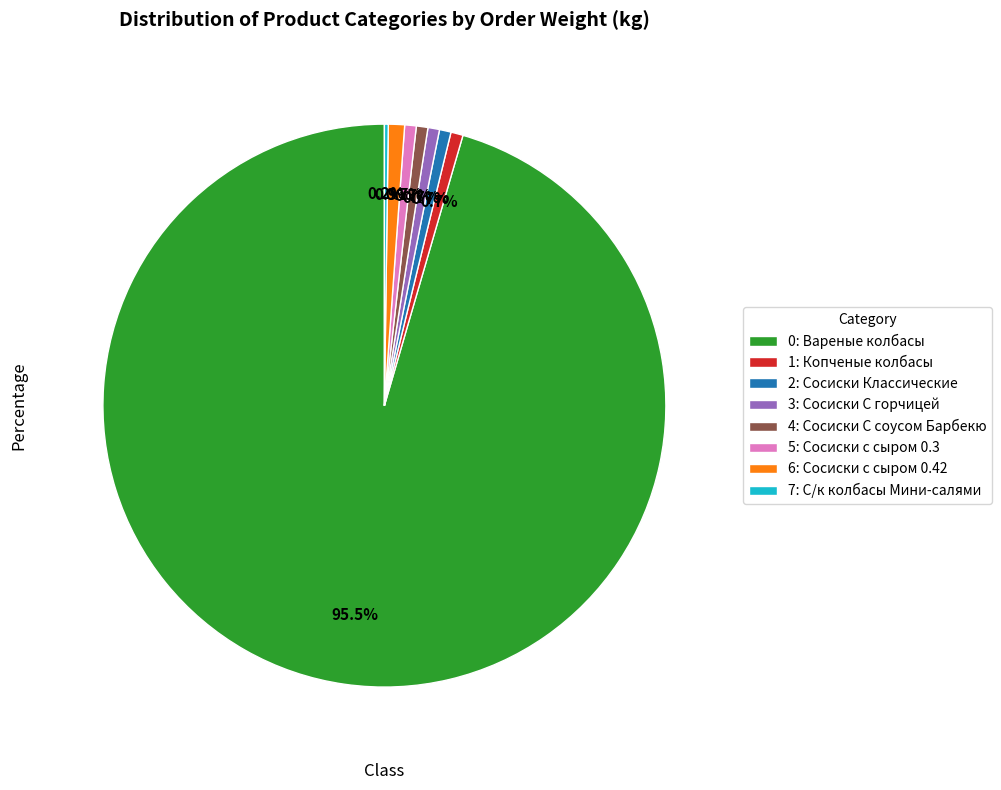

Is the sum of 5: Сосиски с сыром 0.3 and 4: Сосиски С соусом Барбекю greater than half?

No